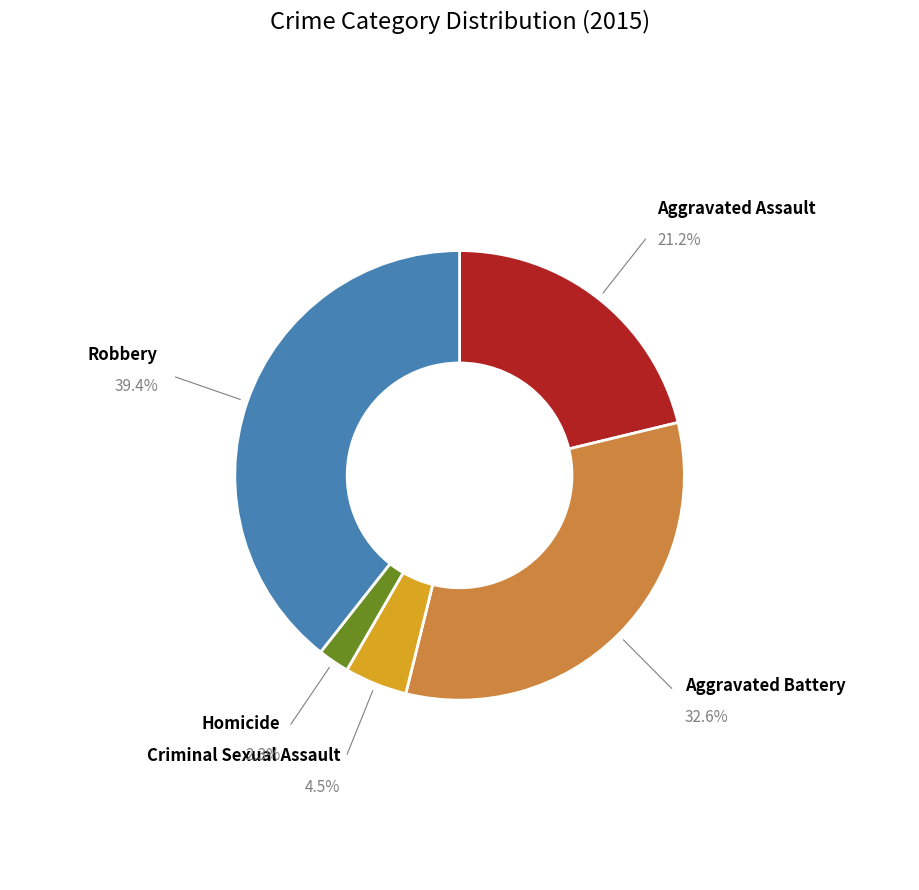

Is the sum of Homicide and Robbery greater than half?

No